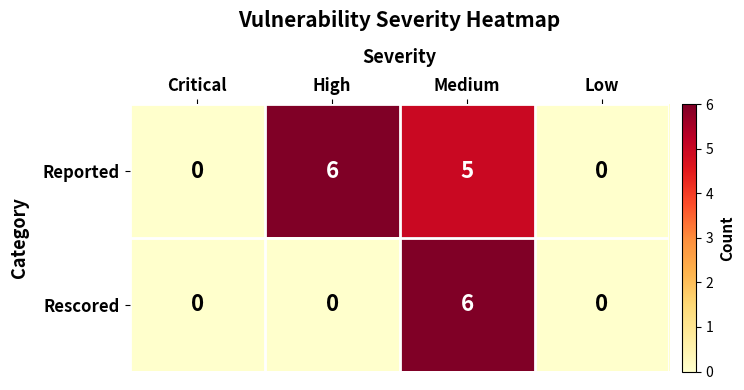

Which series has the largest total across all categories?

Reported